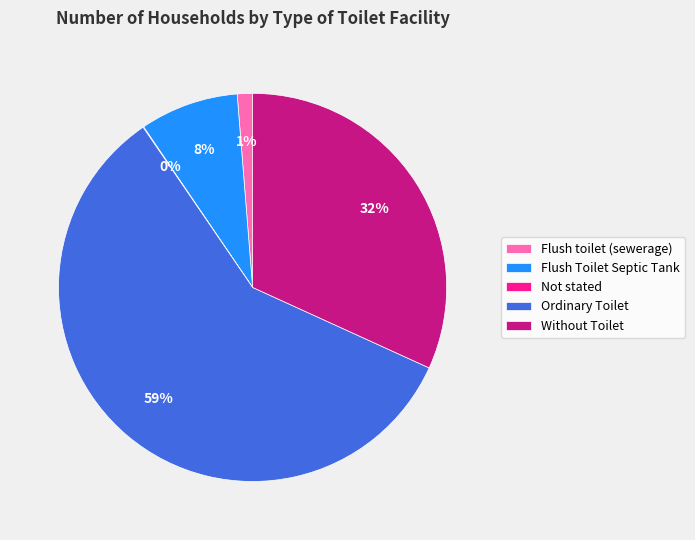

Which category accounts for the majority?

Ordinary Toilet